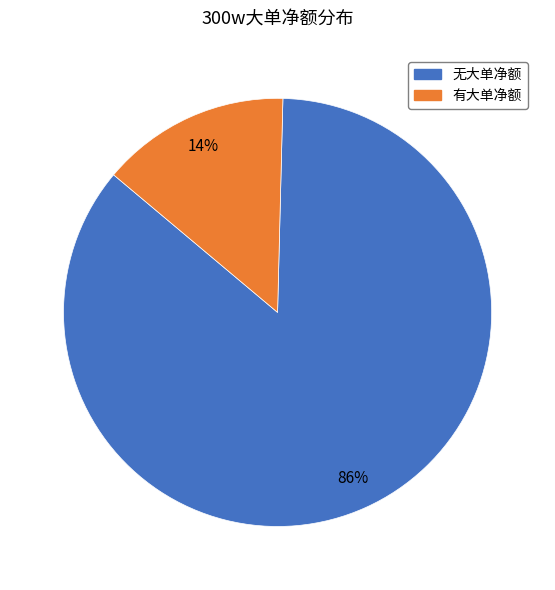

To the nearest percent, what is the average slice percentage?

50%